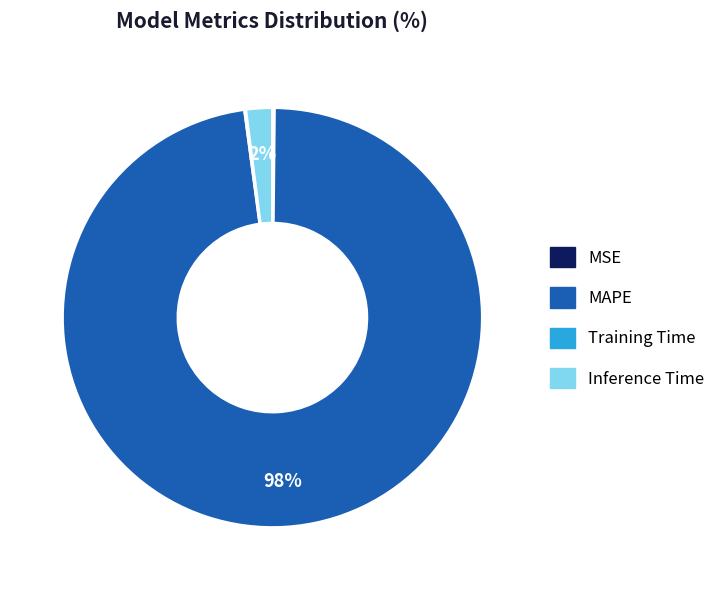

Which category accounts for the majority?

MAPE